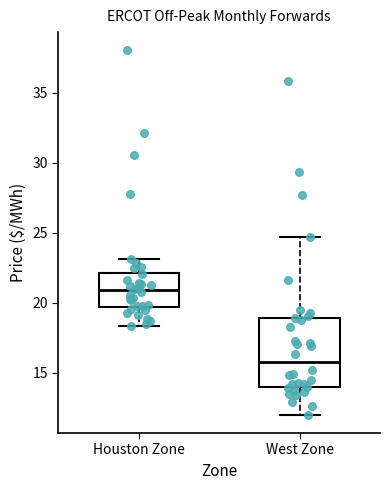

Which box's median line is the highest?

Houston Zone